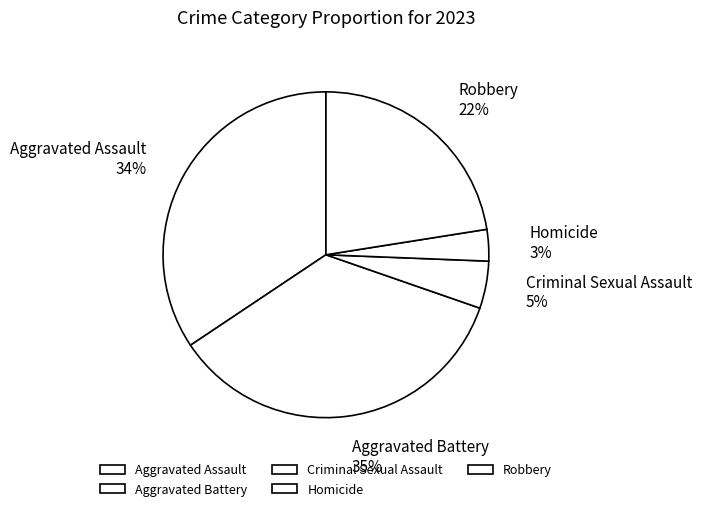

Is the sum of Homicide and Aggravated Assault greater than half?

No